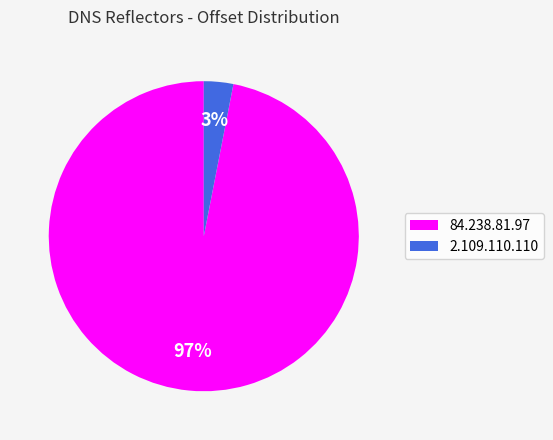

Is it true that 2.109.110.110 is 3% of the pie?

True